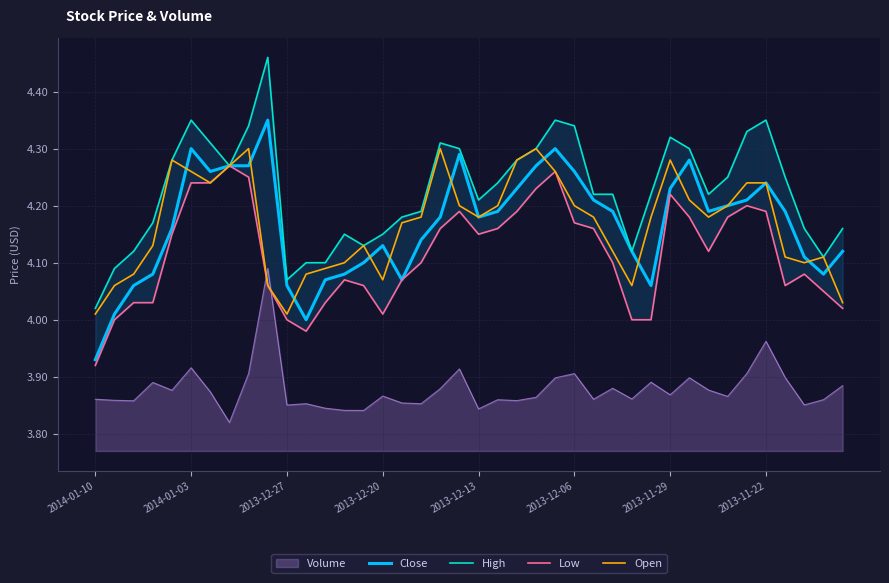

True or false: Close and Volume cross at least once.

False